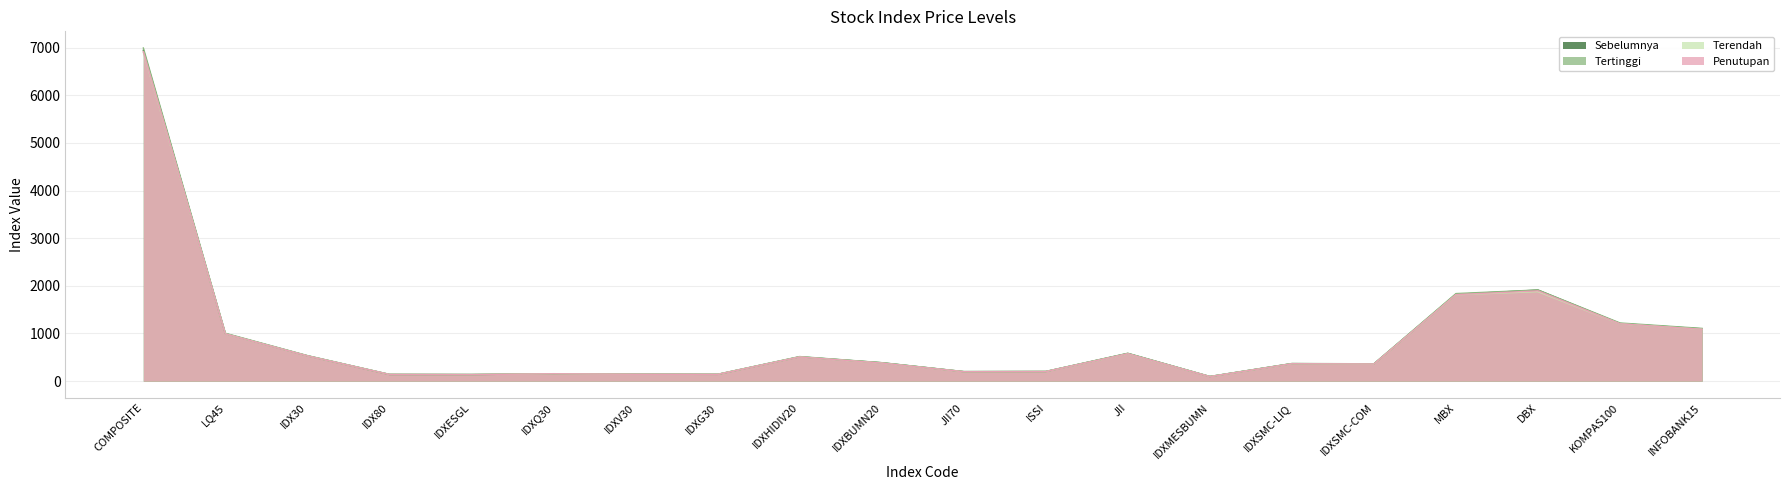

Rank the series at LQ45 from highest to lowest value.

Tertinggi, Sebelumnya, Penutupan, Terendah